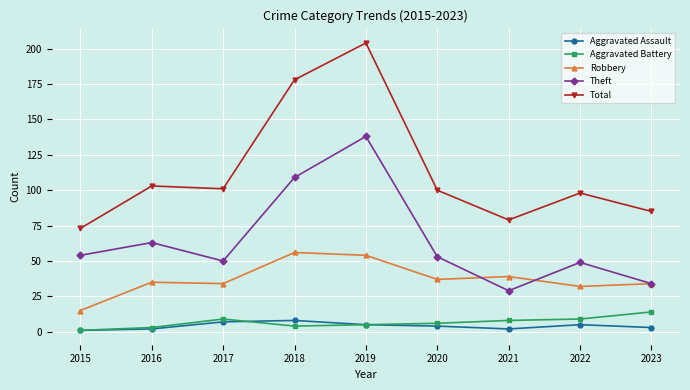

The Aggravated Battery series shows 8 at 2021. True or false?

True